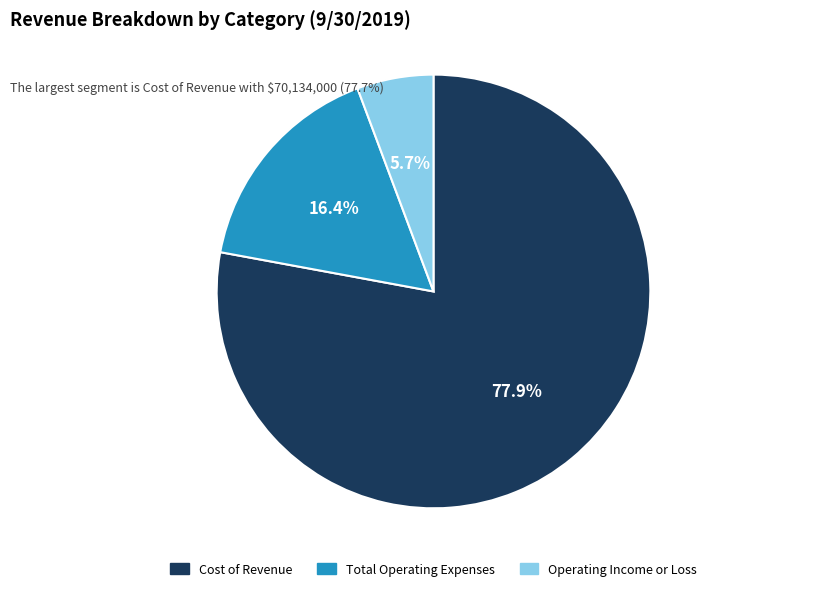

Which has a higher value, Operating Income or Loss or Cost of Revenue?

Cost of Revenue